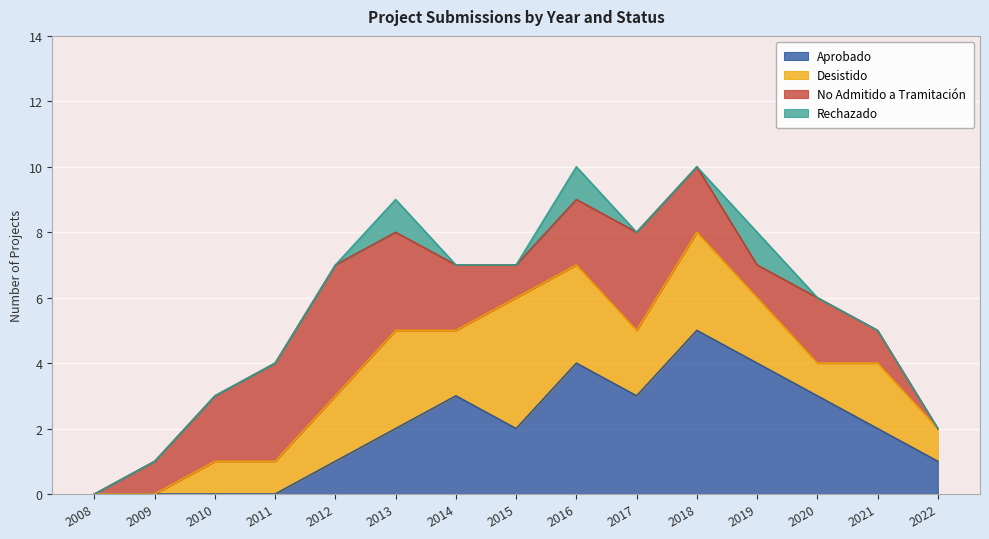

Reading left to right, transcribe all the data shown in this chart.

Aprobado: 0	0	0	0	1	2	3	2	4	3	5	4	3	2	1
Desistido: 0	0	1	1	2	3	2	4	3	2	3	2	1	2	1
No Admitido a Tramitación: 0	1	2	3	4	3	2	1	2	3	2	1	2	1	0
Rechazado: 0	0	0	0	0	1	0	0	1	0	0	1	0	0	0